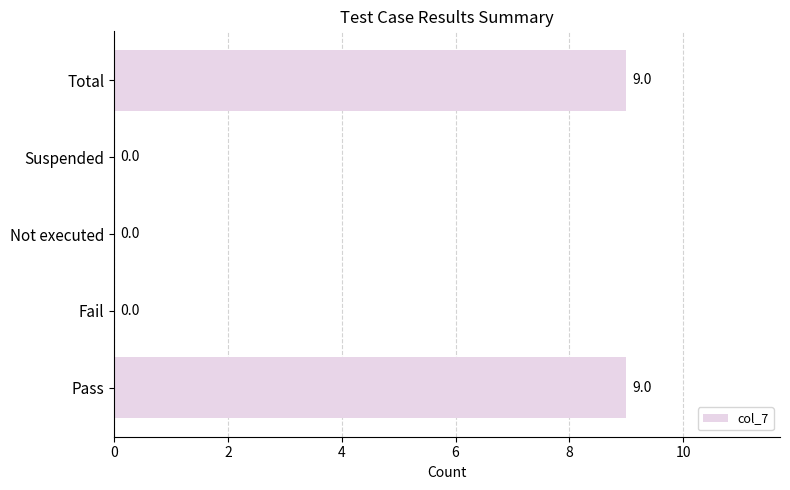

What is the ratio of the value at Pass to the value at Total?

1.0